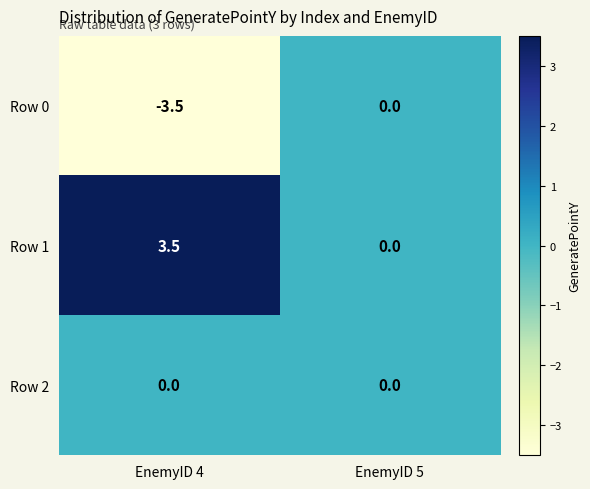

Is it true that Row 1 equals 4.7 at EnemyID 4?

False